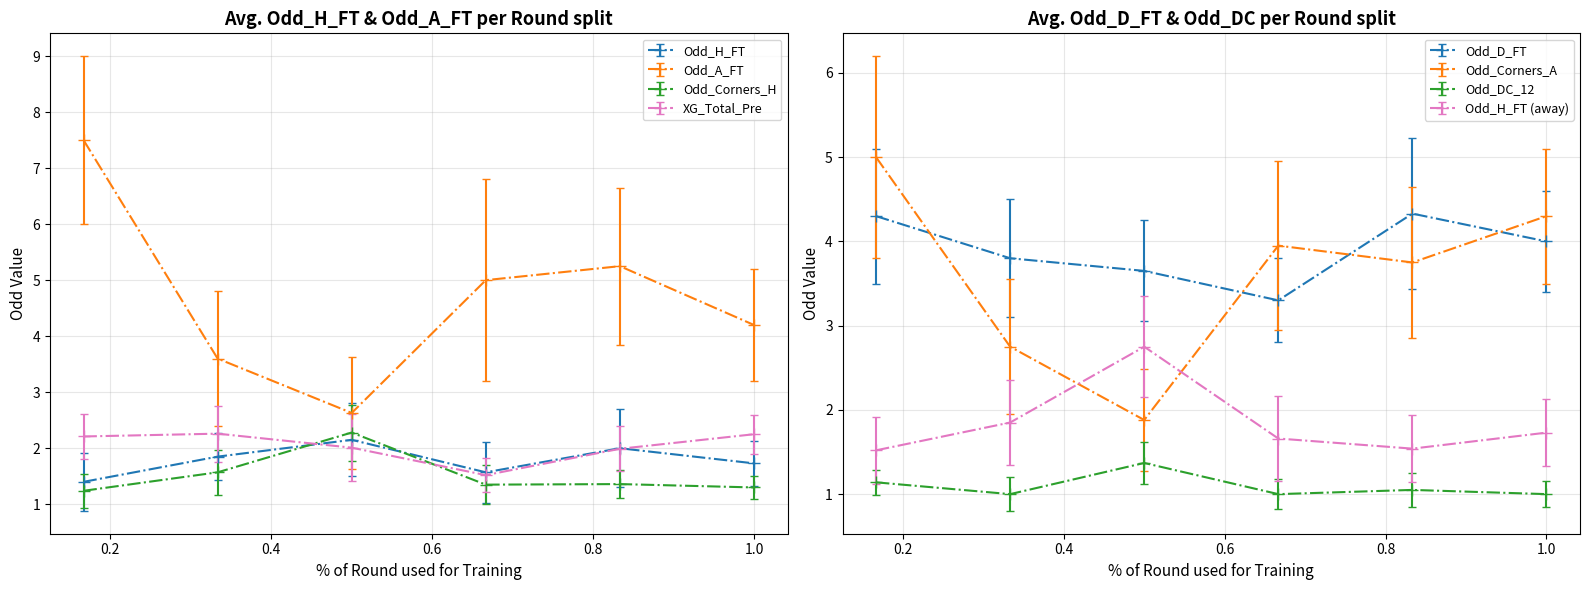

Count the number of categories in the chart.

6